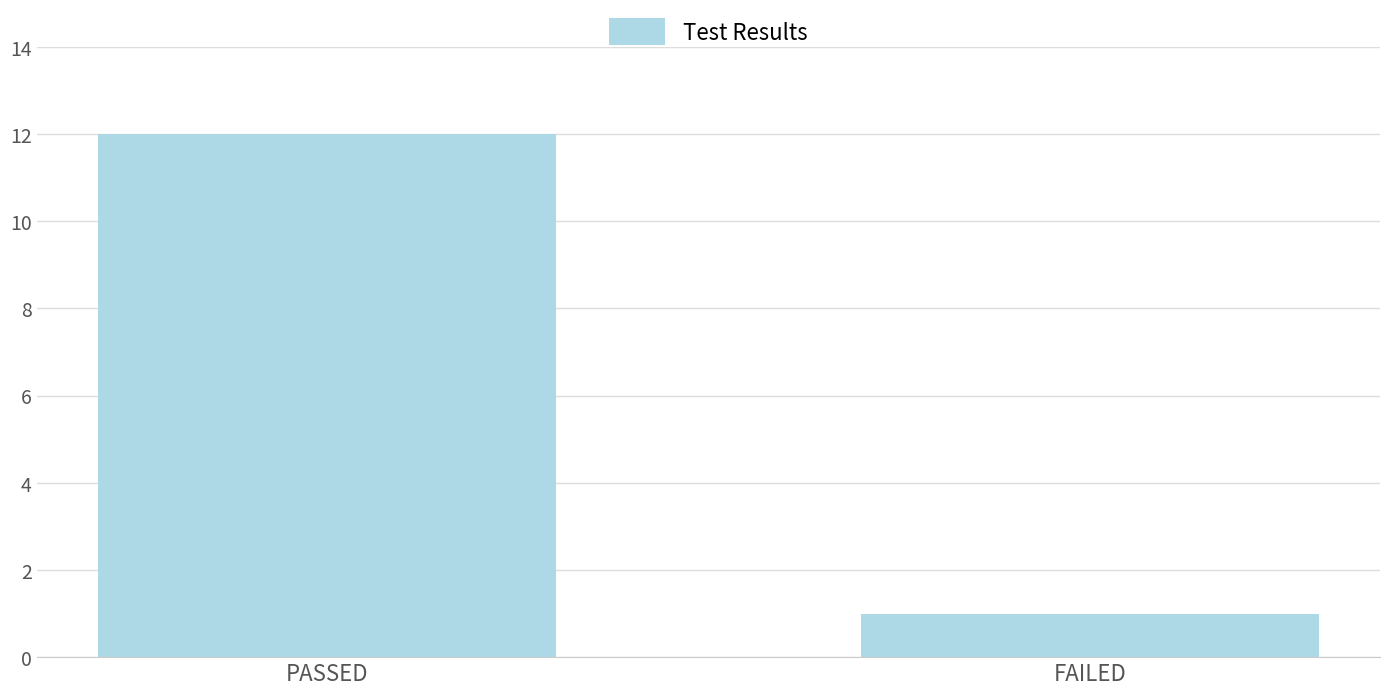

List the labels in order of value, smallest first.

FAILED, PASSED